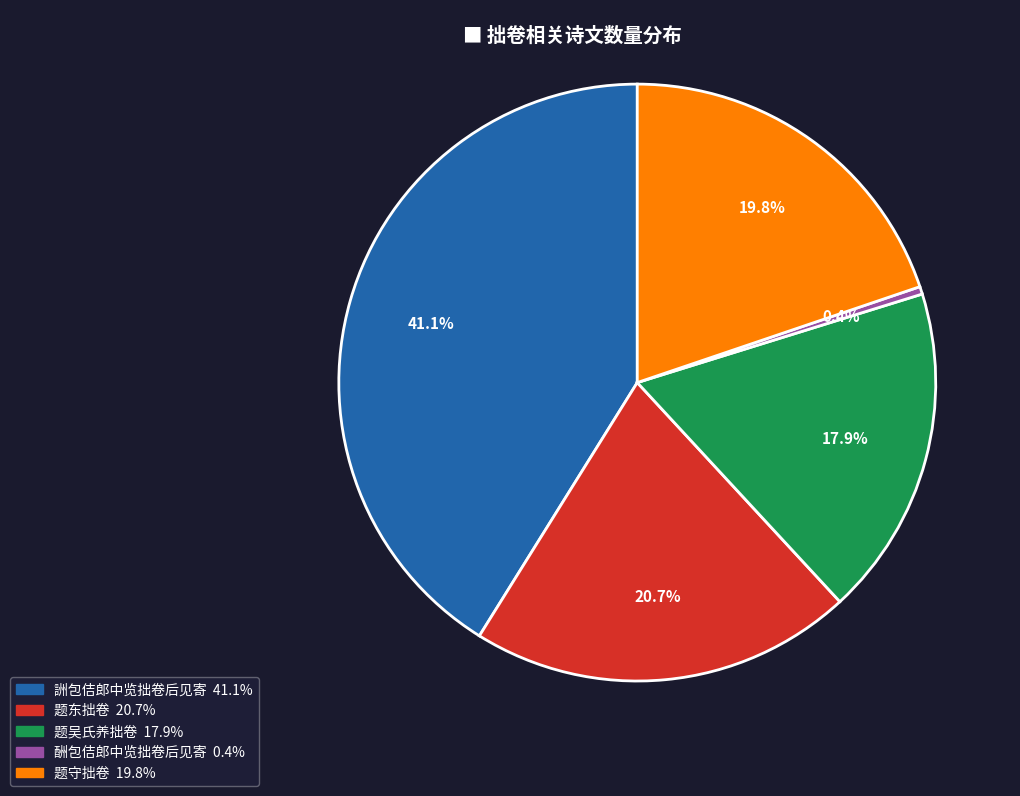

Is there a majority slice in this chart?

No